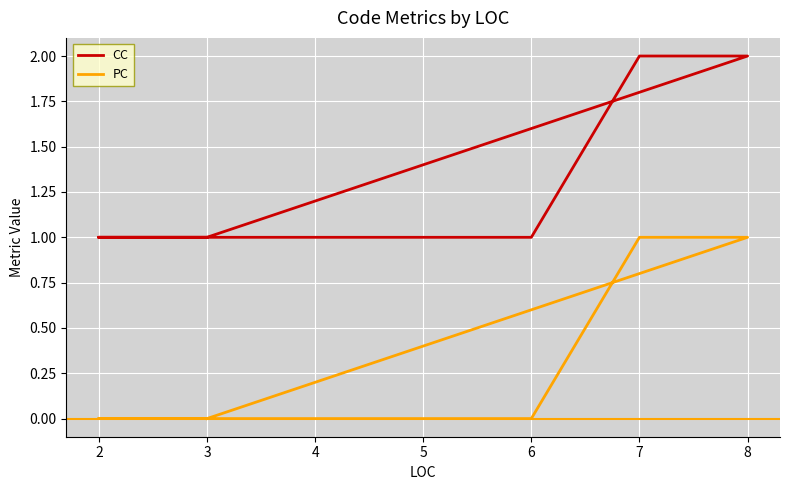

What is the total value across all series at 3?

1